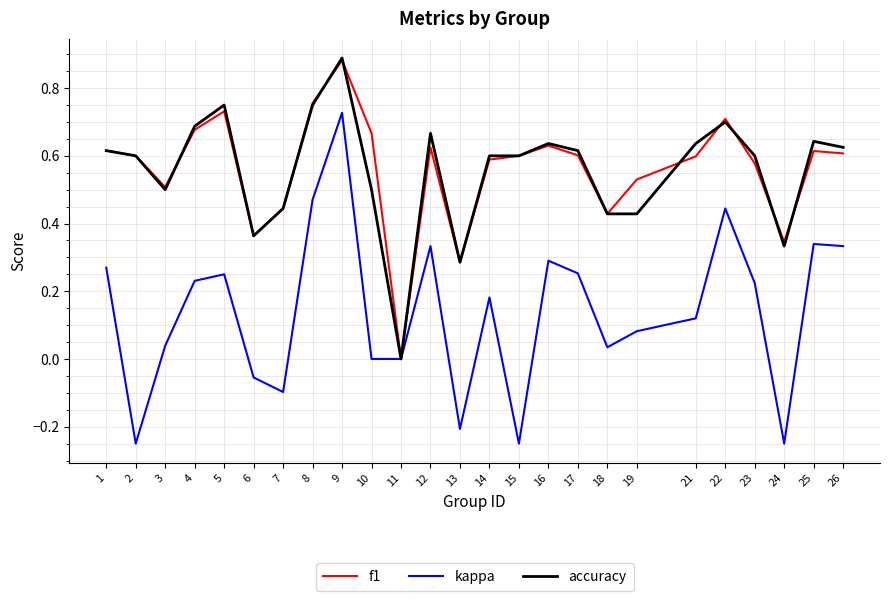

At which category is the sum across all series the highest?

9